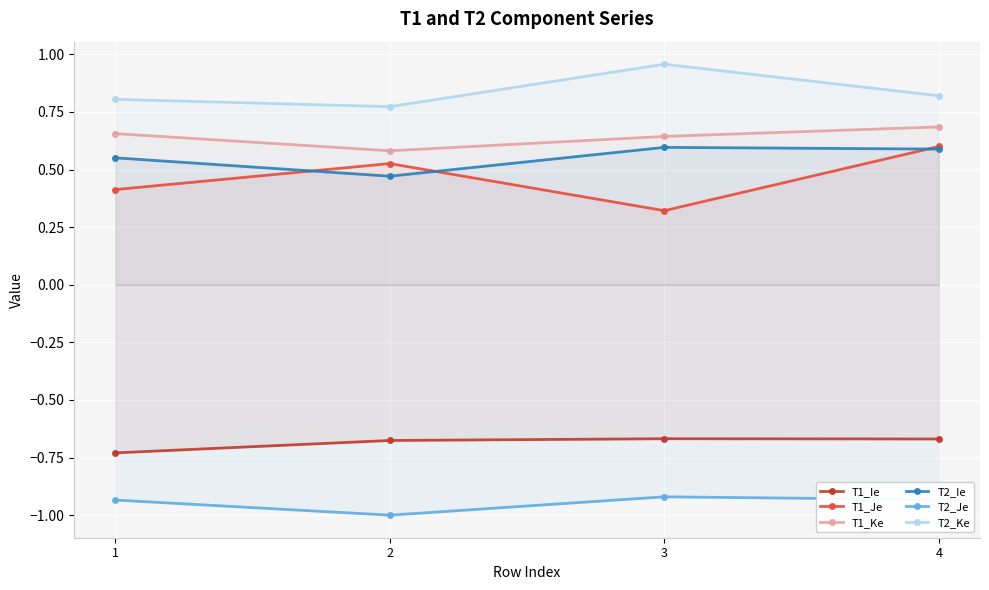

At 1, list the series in order from smallest to largest.

T2_Je, T1_Ie, T1_Je, T2_Ie, T1_Ke, T2_Ke